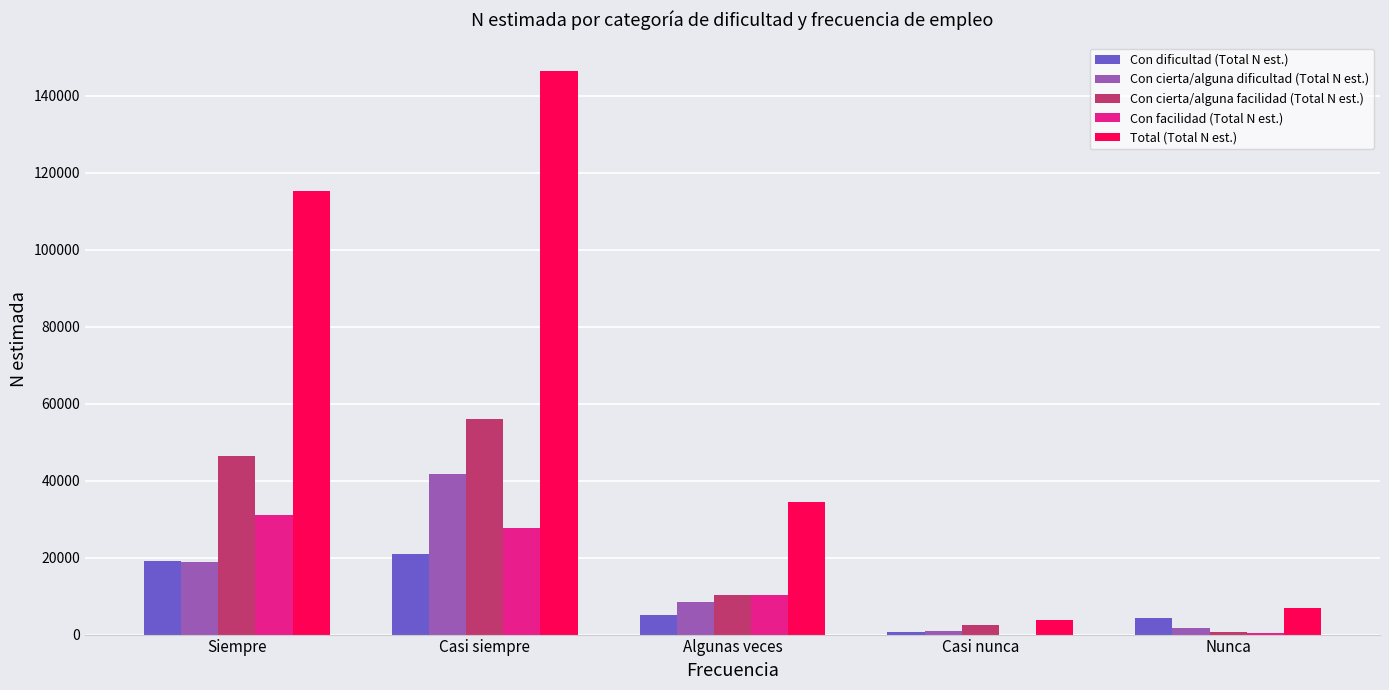

Which series has the largest total across all categories?

Total (Total N est.)